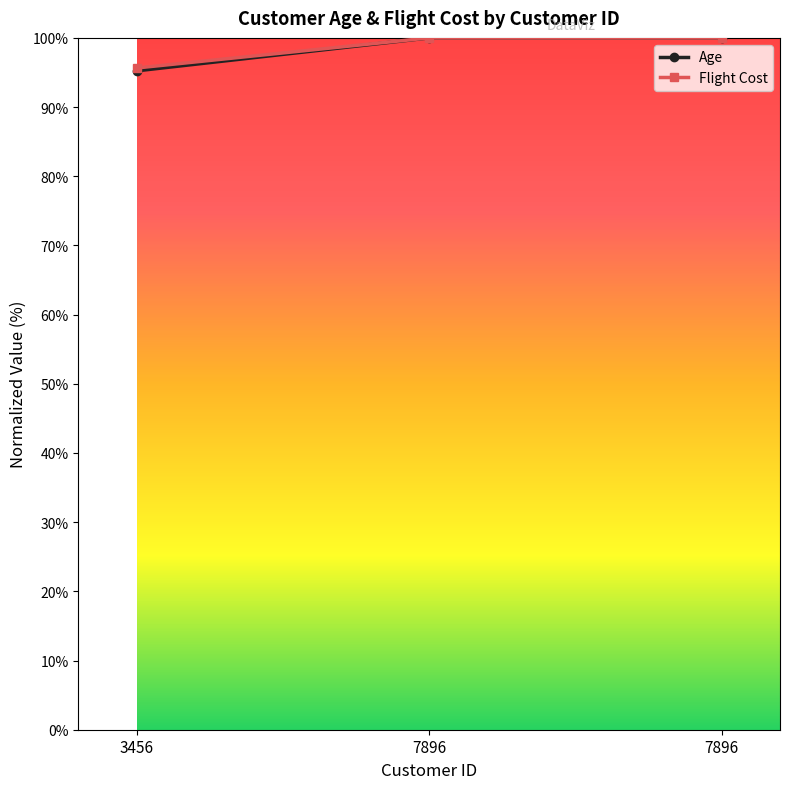

Reading right to left, list all the values displayed in this chart.

Age: 7896=100.0	7896=100.0	3456=95.2
Flight Cost: 7896=100.0	7896=100.0	3456=95.7